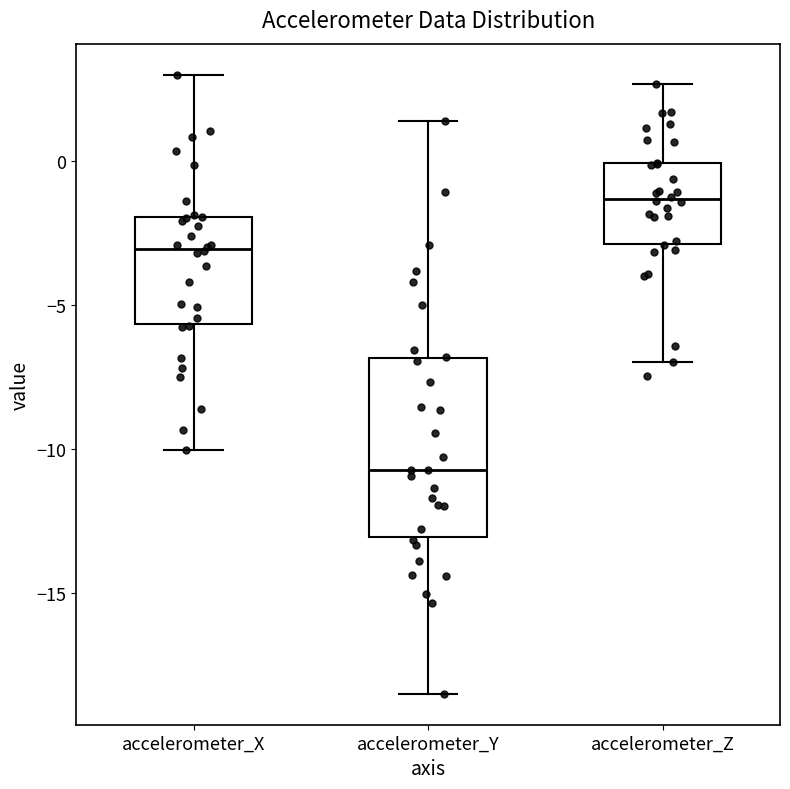

Reading left to right, read every box against the y-axis: the position of its median line, the range the box covers, and the ends of its whiskers. The values are not printed on the chart, so give them approximately, as read against the axis.

accelerometer_X: median -3.0, box -5.5 to -2.0, whiskers -10.0 to 3.0
accelerometer_Y: median -10.5, box -13.0 to -7.0, whiskers -18.5 to 1.5
accelerometer_Z: median -1.5, box -3.0 to 0.0, whiskers -7.0 to 2.5